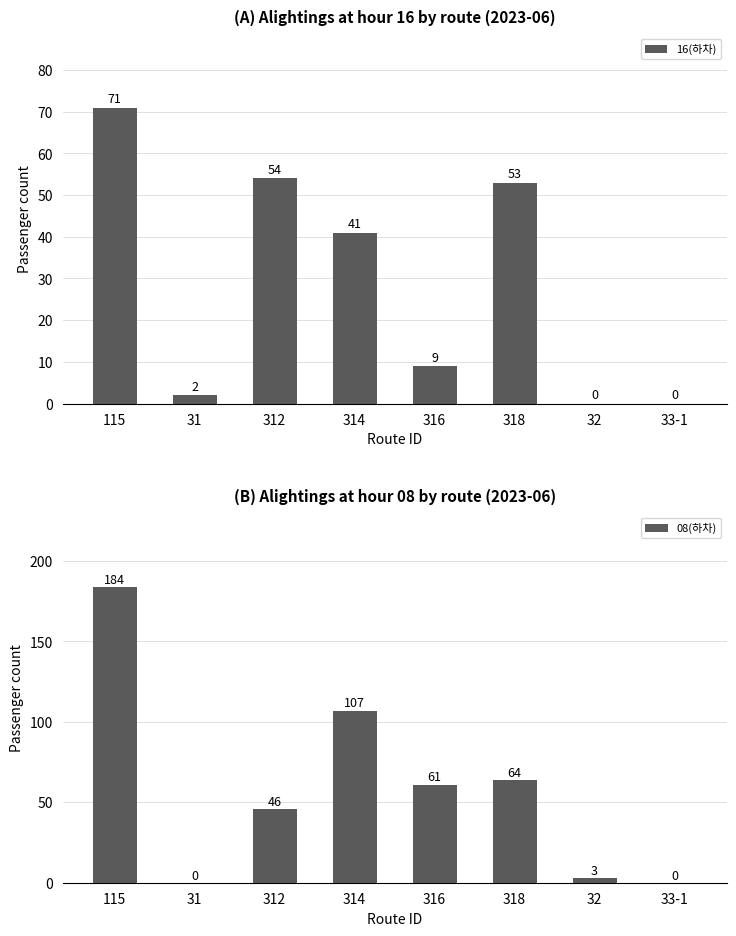

What is the sum of all 08(하차) values?

465